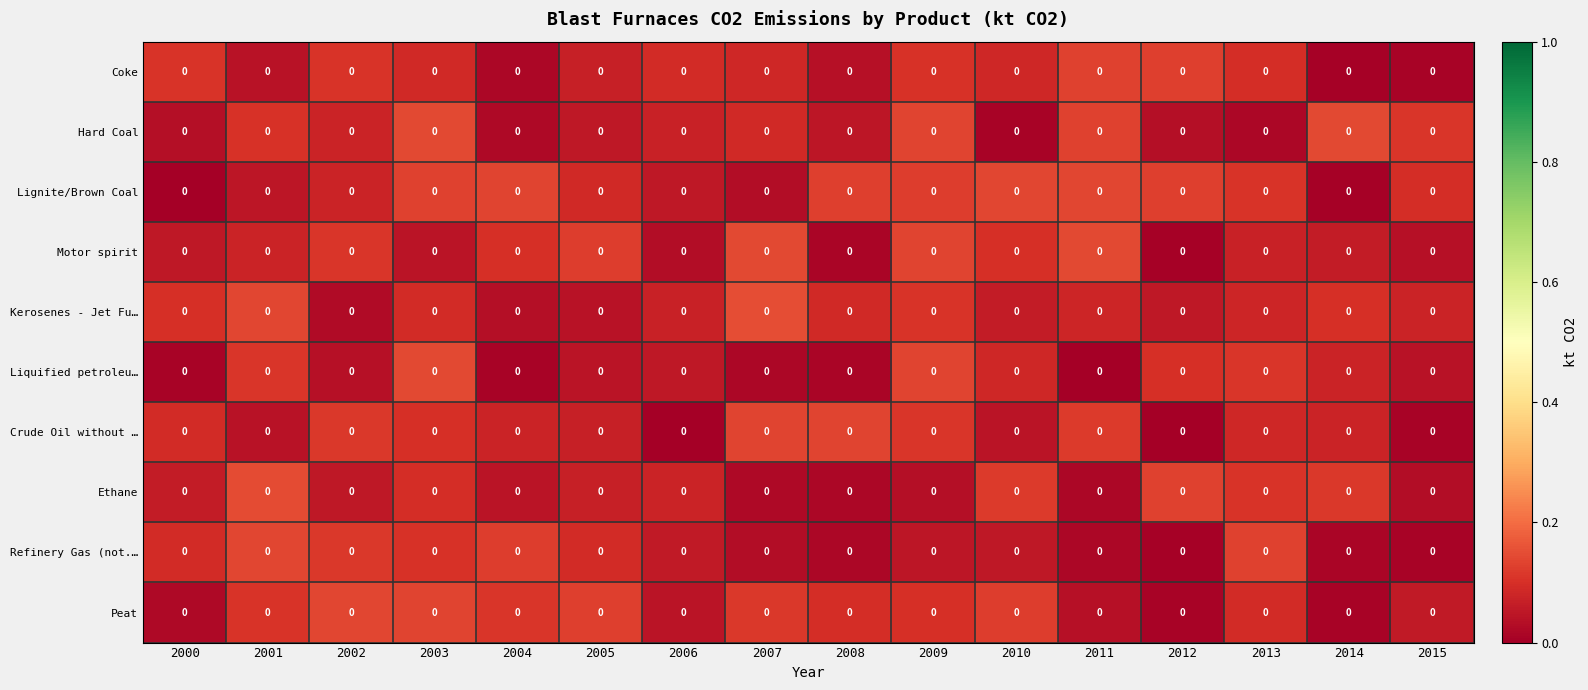

Which label corresponds to the largest value in the chart?

2007